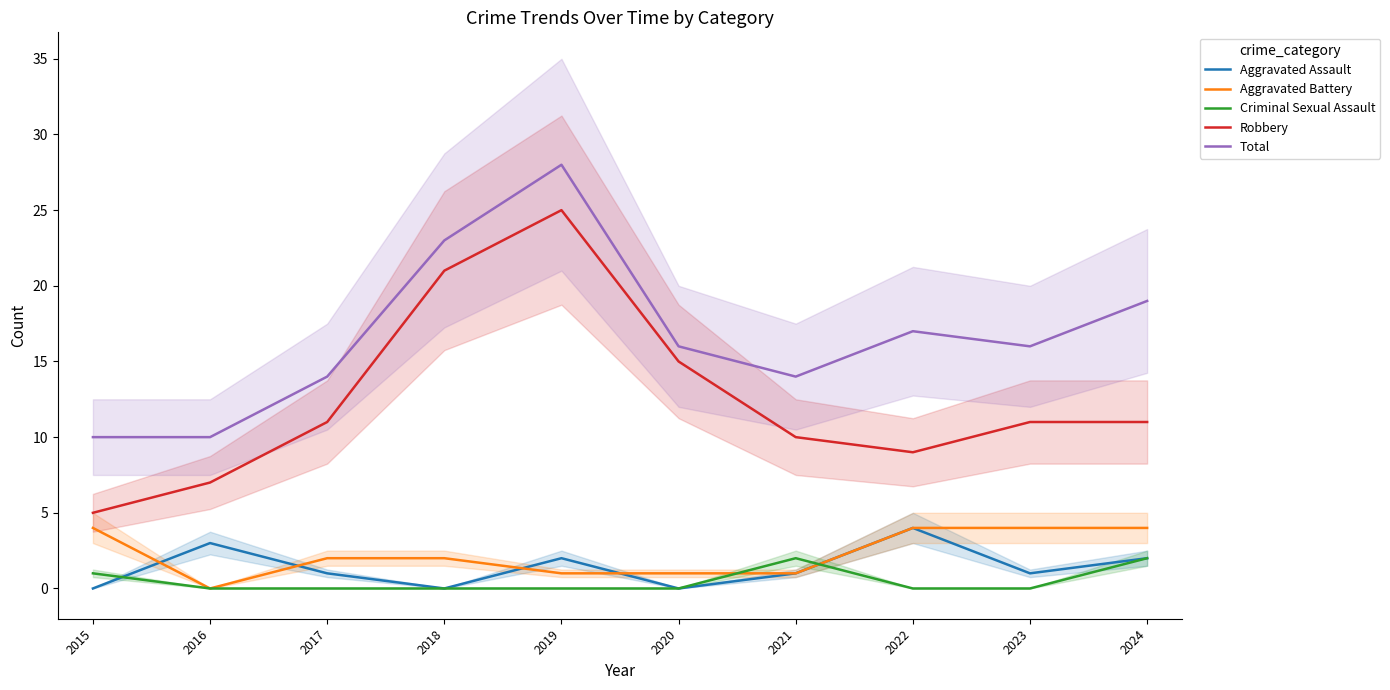

Reading left to right, transcribe all the data shown in this chart.

Aggravated Assault: 2015=0	2016=3	2017=1	2018=0	2019=2	2020=0	2021=1	2022=4	2023=1	2024=2
Aggravated Battery: 2015=4	2016=0	2017=2	2018=2	2019=1	2020=1	2021=1	2022=4	2023=4	2024=4
Criminal Sexual Assault: 2015=1	2016=0	2017=0	2018=0	2019=0	2020=0	2021=2	2022=0	2023=0	2024=2
Robbery: 2015=5	2016=7	2017=11	2018=21	2019=25	2020=15	2021=10	2022=9	2023=11	2024=11
Total: 2015=10	2016=10	2017=14	2018=23	2019=28	2020=16	2021=14	2022=17	2023=16	2024=19